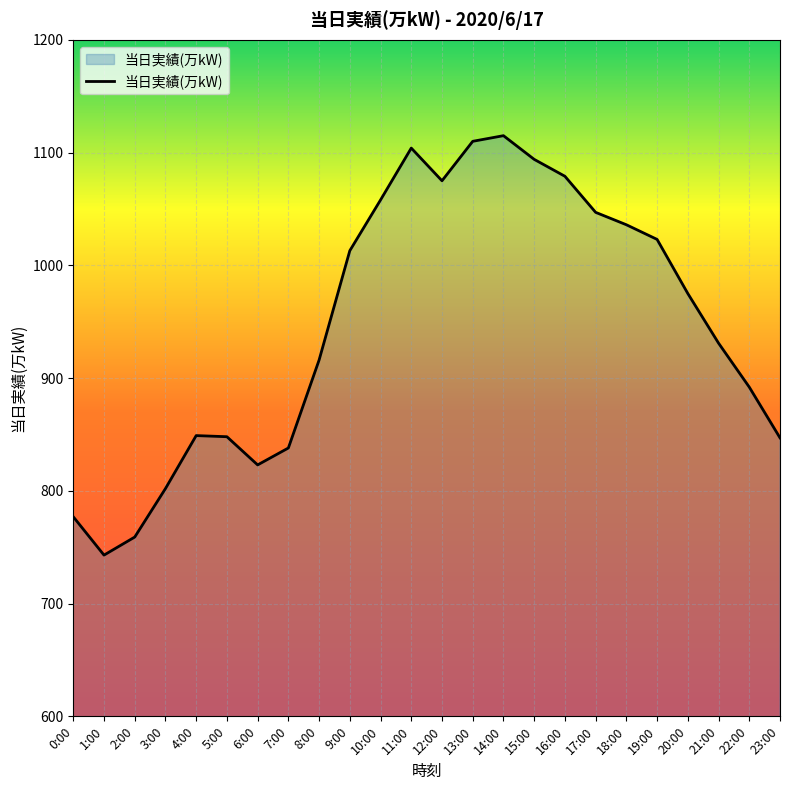

Which category has the lowest value across all series?

1:00